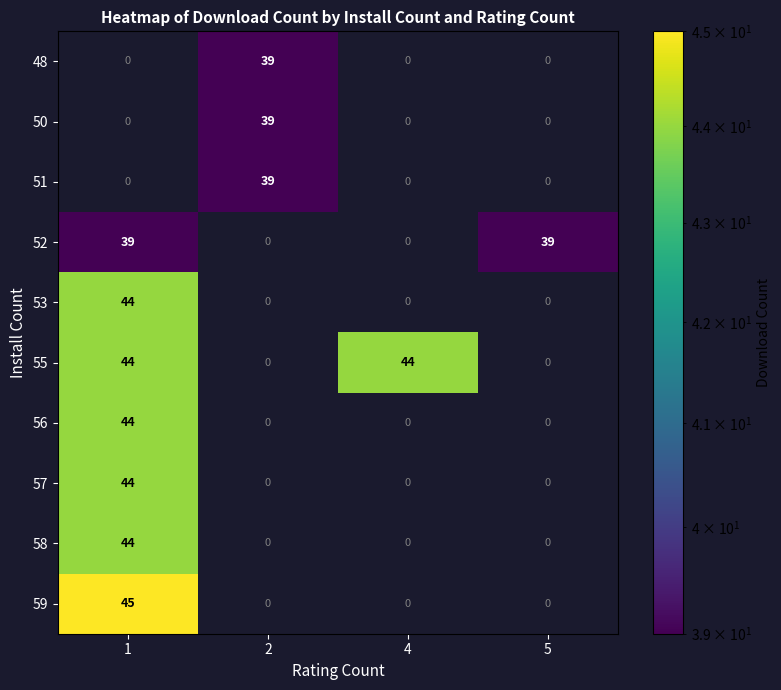

At how many categories does at least one series exceed 0?

4